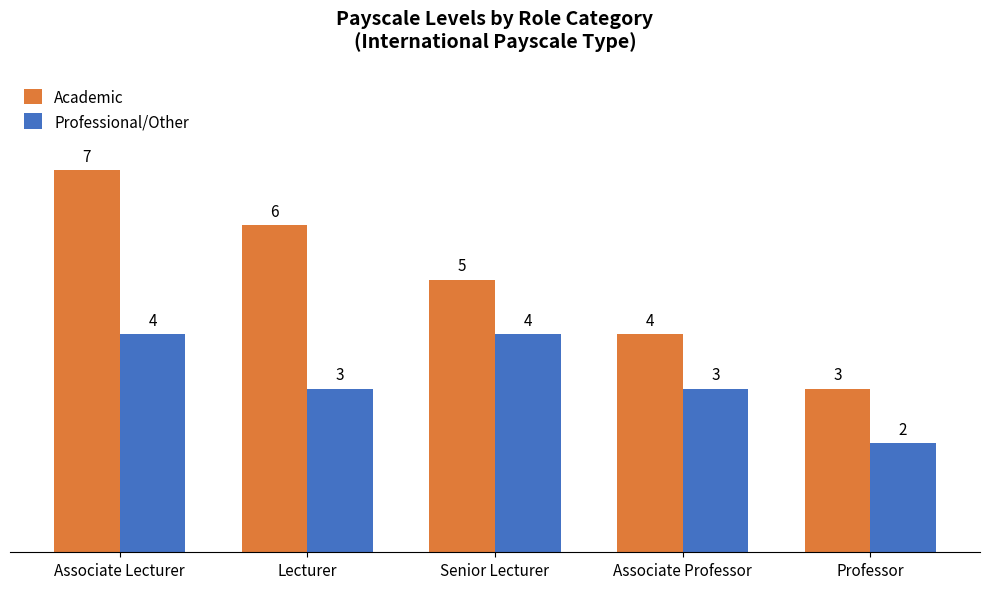

How many bars are there in each group?

2